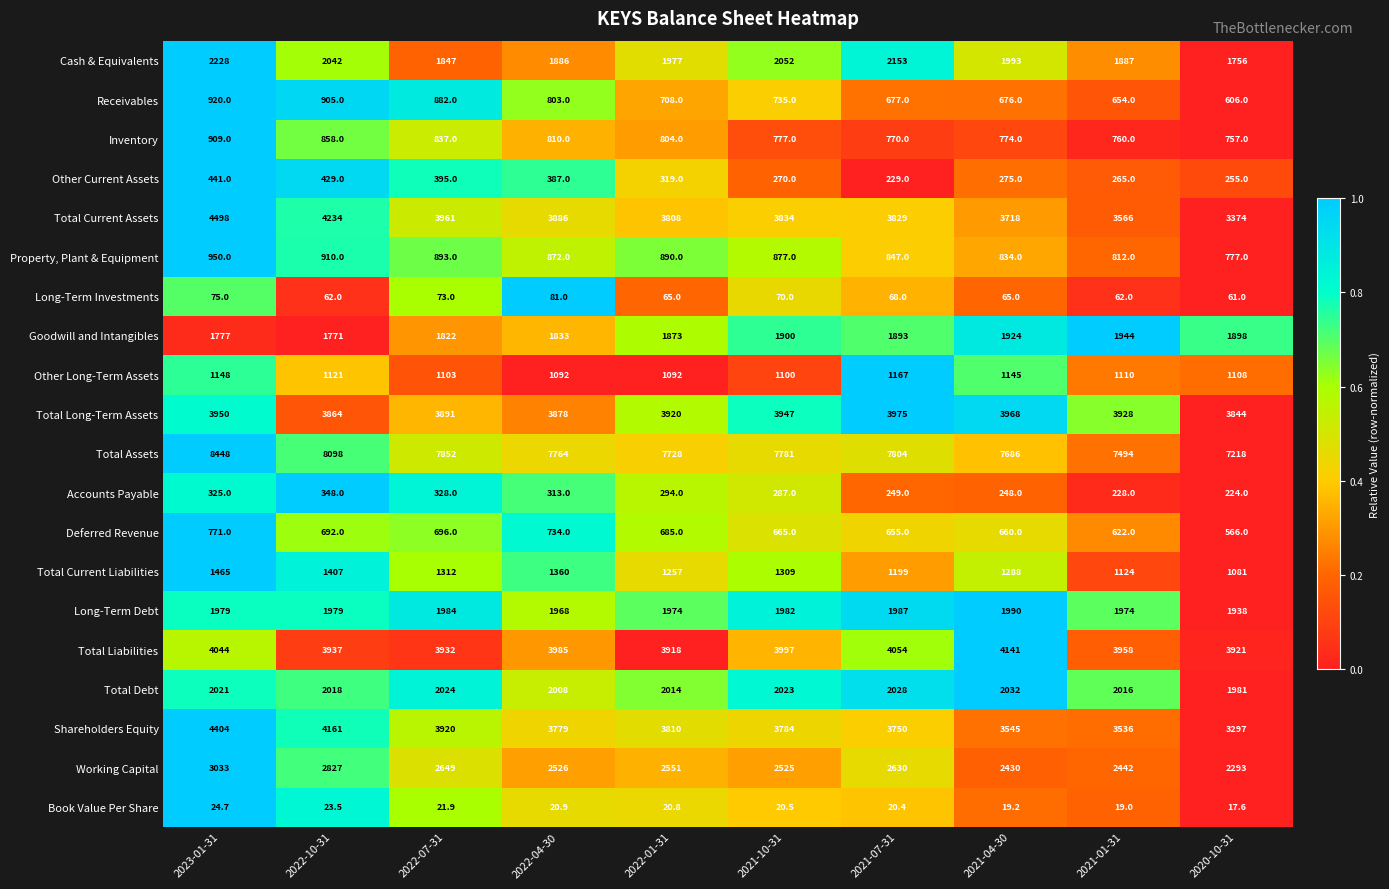

At which label does Working Capital reach its minimum?

2020-10-31